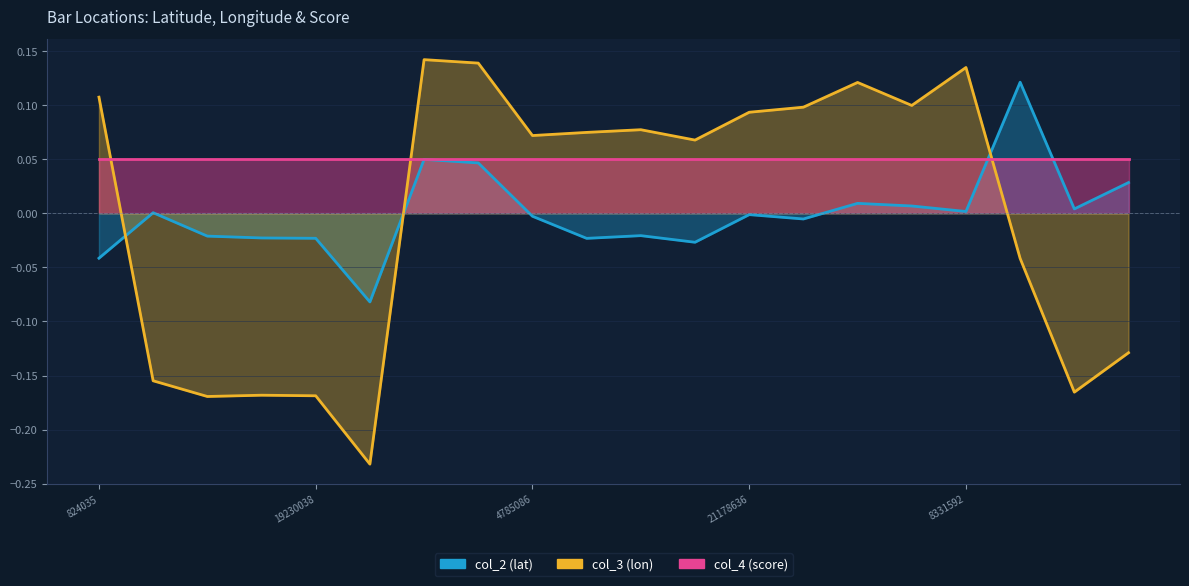

Is it true that col_3 (lon) equals 0.1 at 21178636?

False